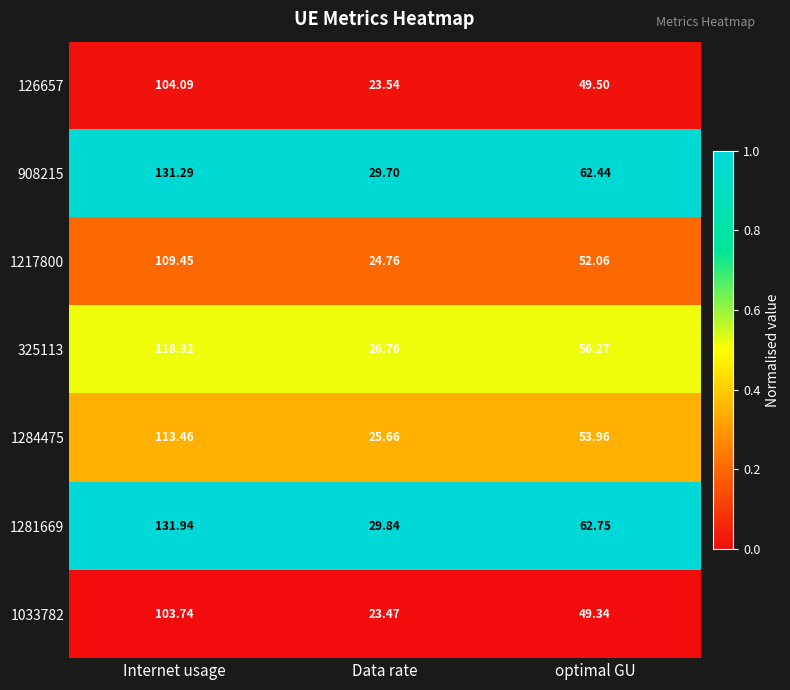

Where is 1284475 nearest to the value 69?

optimal GU